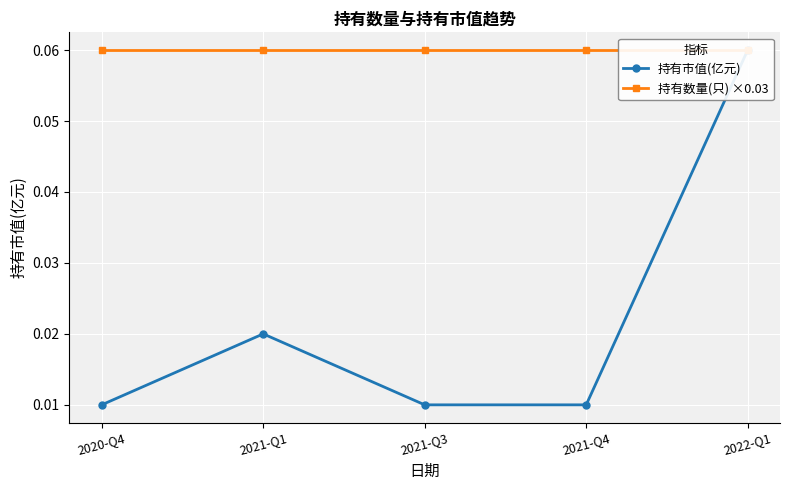

Is it true that 持有数量(只) ×0.03 equals 0.1 at 2021-Q4?

False